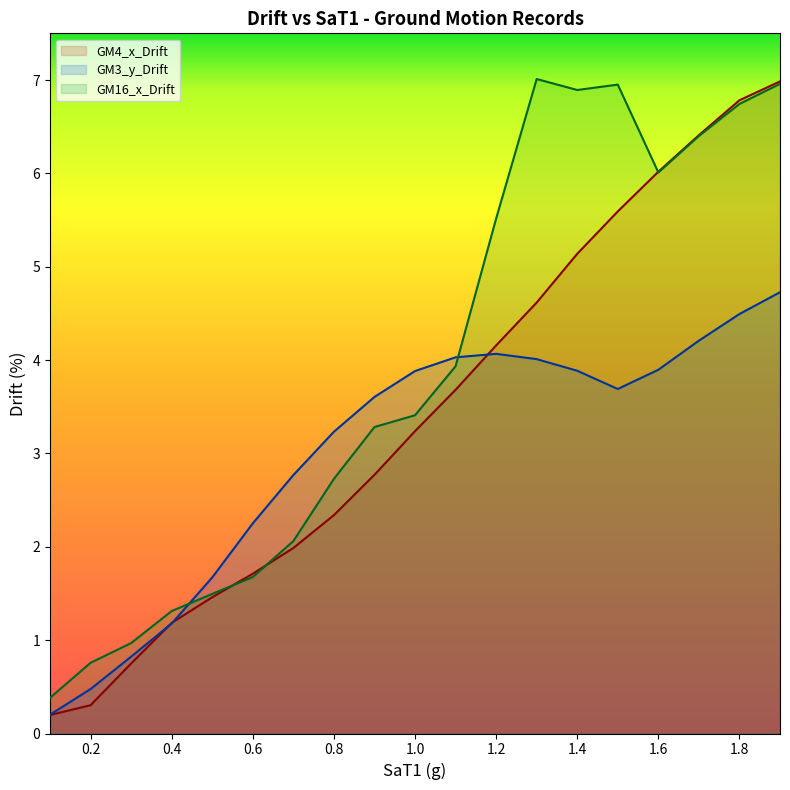

True or false: GM16_x_Drift and GM3_y_Drift cross at least once.

True